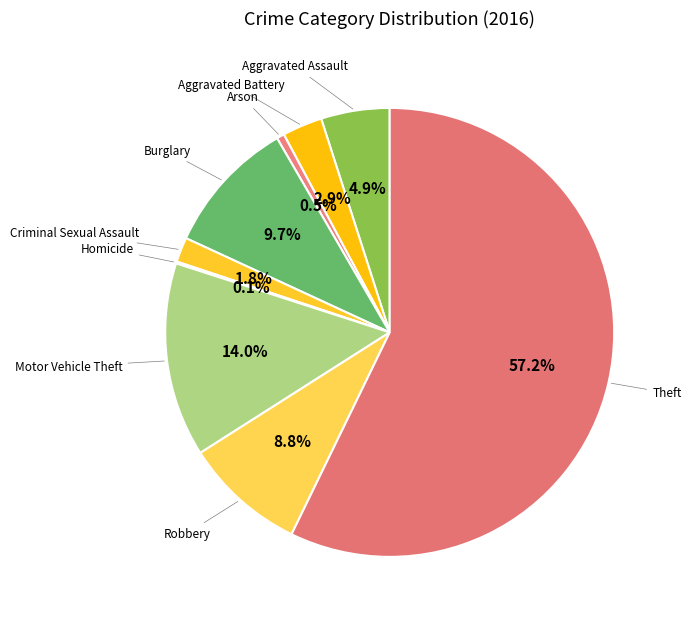

What is the majority slice?

Theft